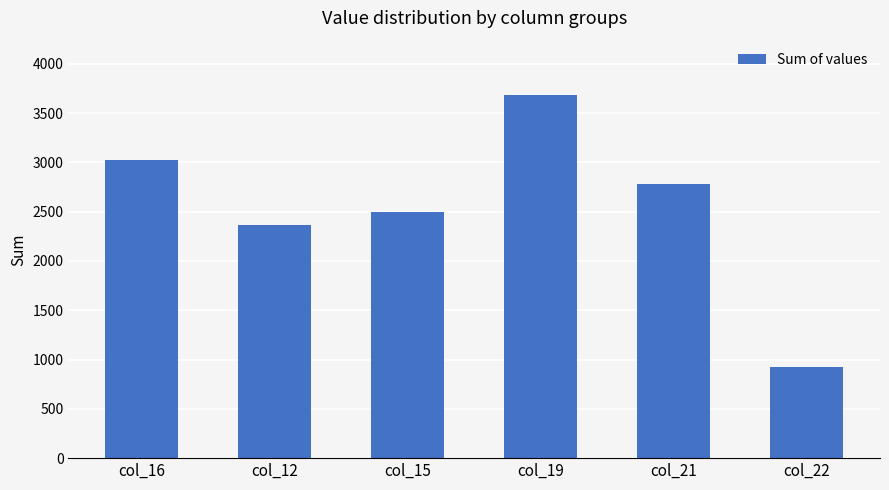

Which category has the lowest value across all series?

col_22